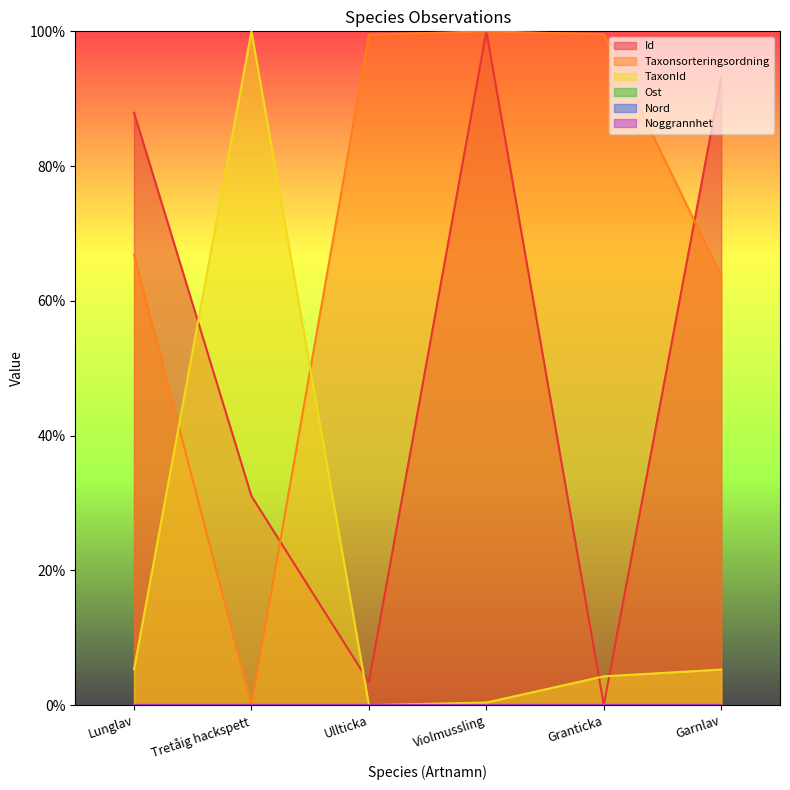

Reading right to left, transcribe all the data shown in this chart.

Id: Garnlav=93.1	Granticka=0.0	Violmussling=100.0	Ullticka=3.4	Tretåig hackspett=31.0	Lunglav=87.9
Taxonsorteringsordning: Garnlav=63.7	Granticka=99.6	Violmussling=100.0	Ullticka=99.5	Tretåig hackspett=0.0	Lunglav=66.9
TaxonId: Garnlav=5.3	Granticka=4.3	Violmussling=0.4	Ullticka=0.0	Tretåig hackspett=100.0	Lunglav=5.3